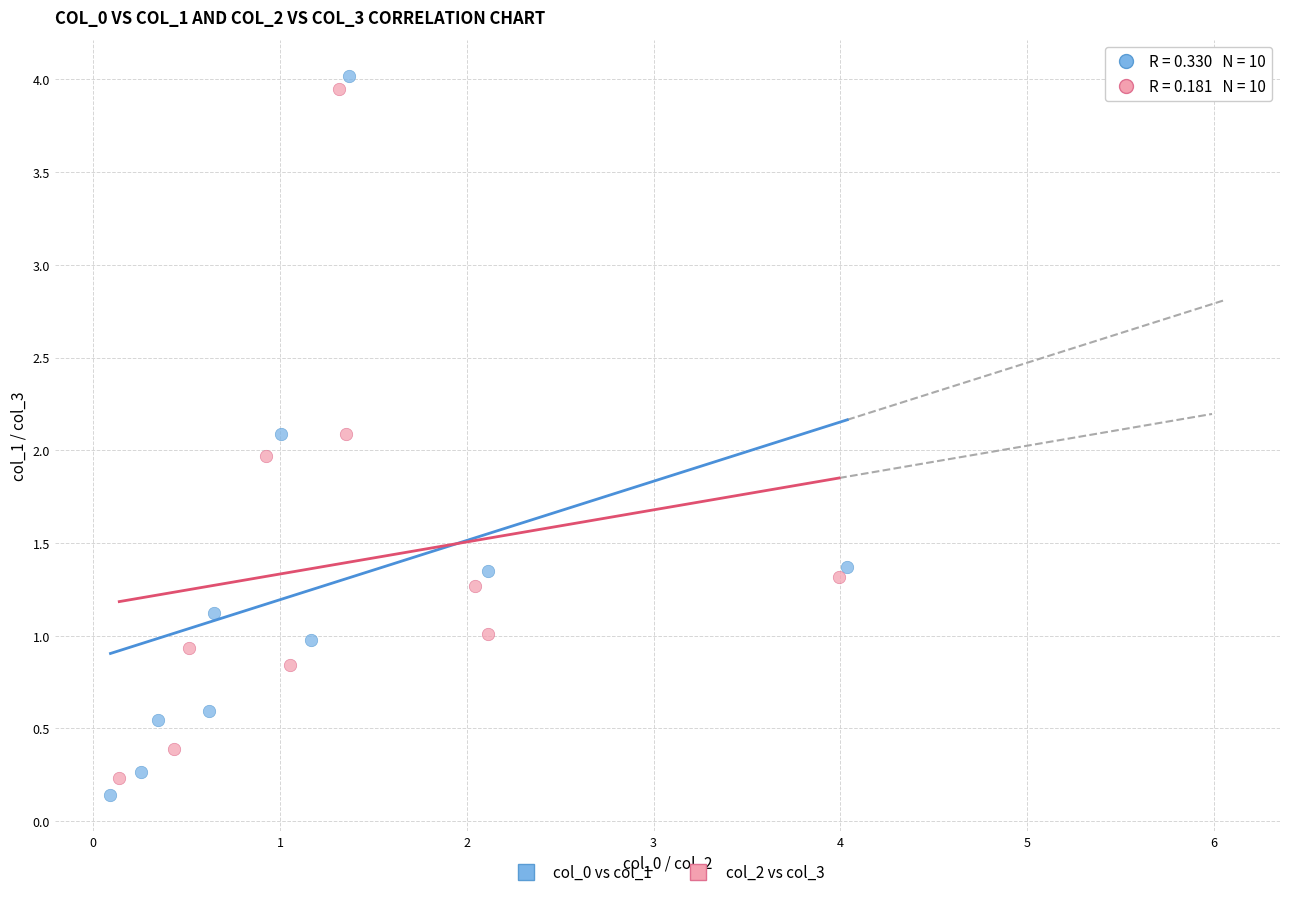

What are all the series names shown in the legend?

col_0 vs col_1, col_2 vs col_3